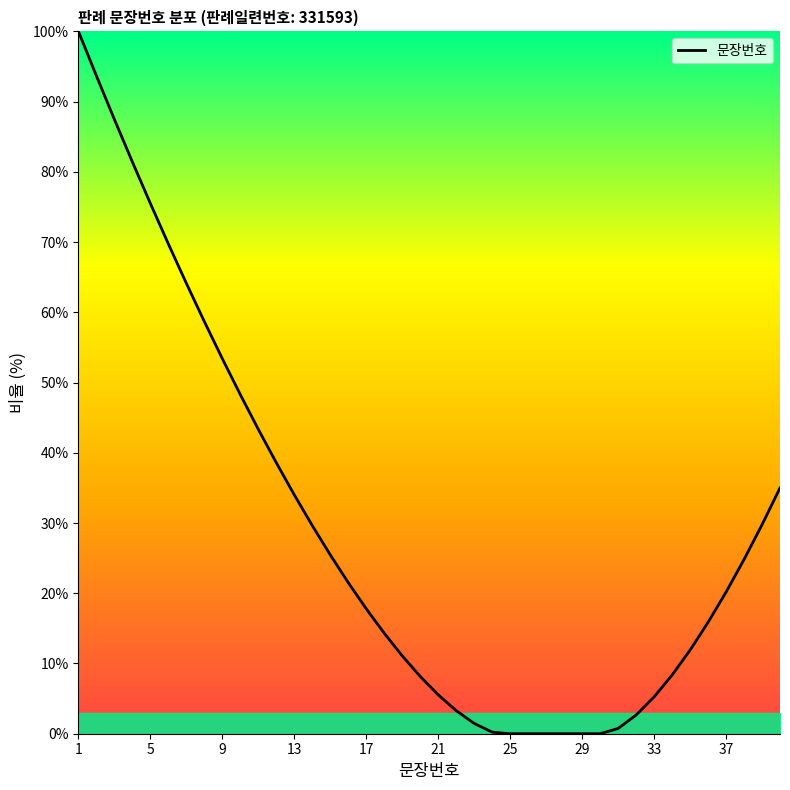

What is the difference between the maximum and minimum values?

100.0